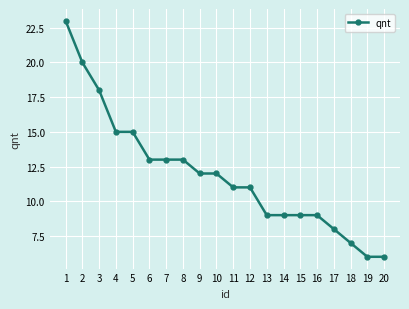

What is the average value?

12